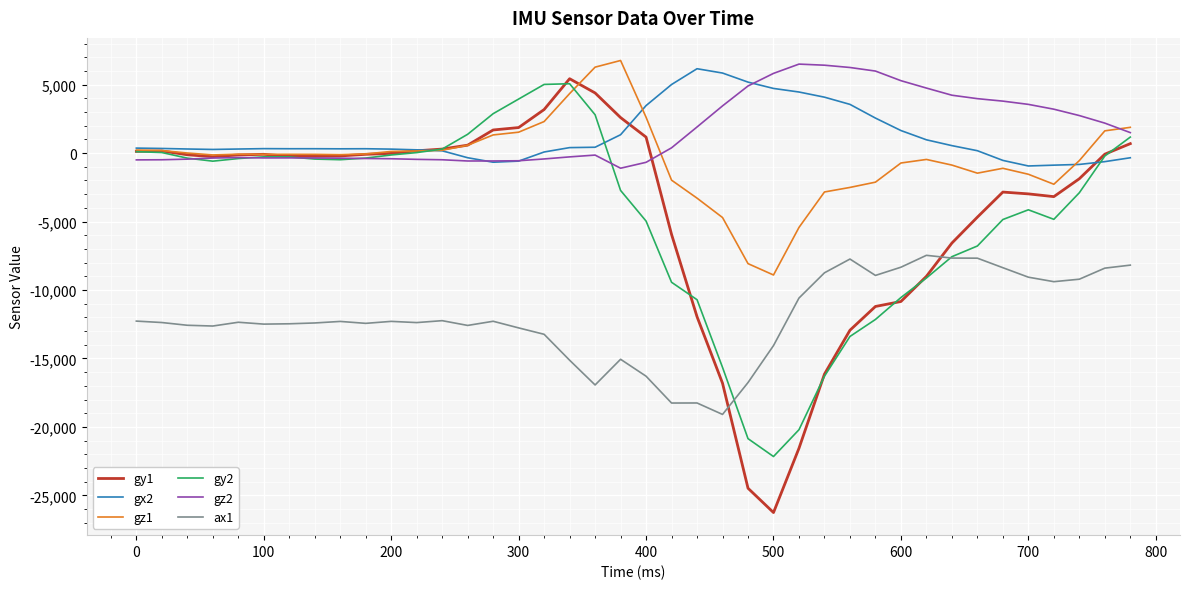

True or false: ax1 and gy1 cross at least once.

True